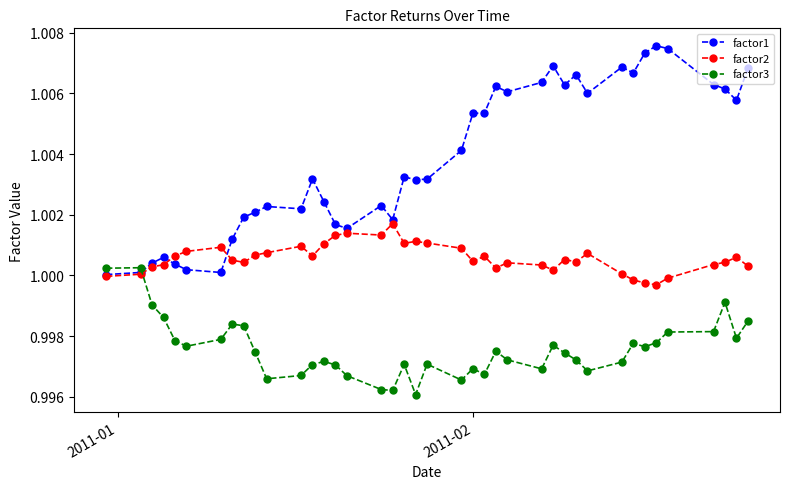

True or false: factor3 has more than 2 points higher than both neighbors.

True